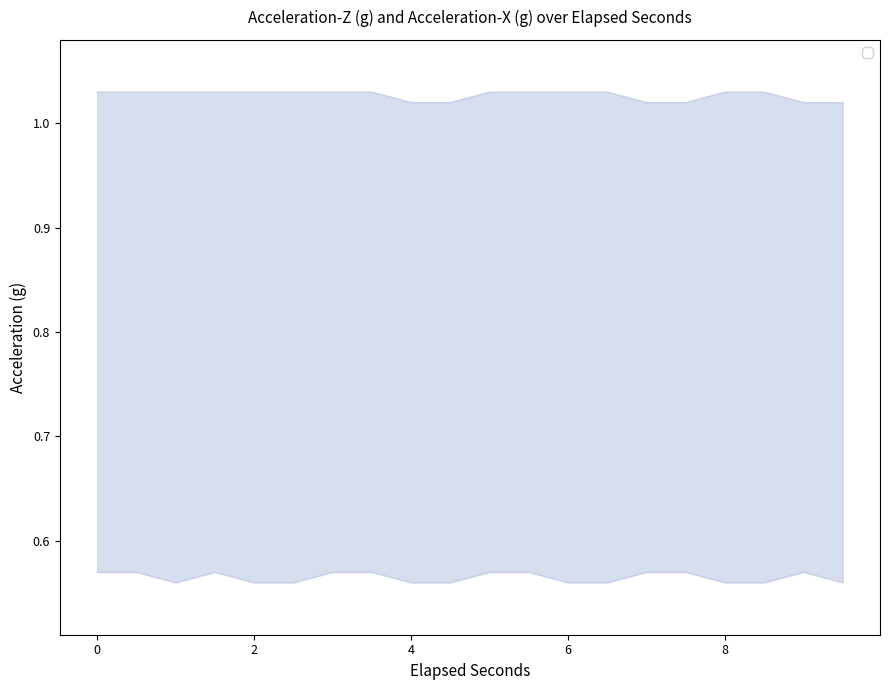

What is the minimum value shown in the chart?

0.6